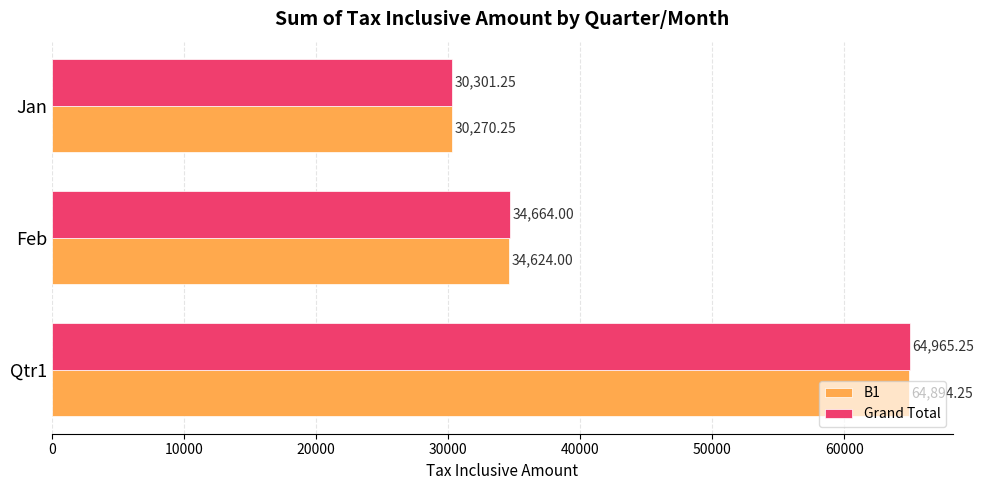

Which series has the largest range (max minus min)?

Grand Total